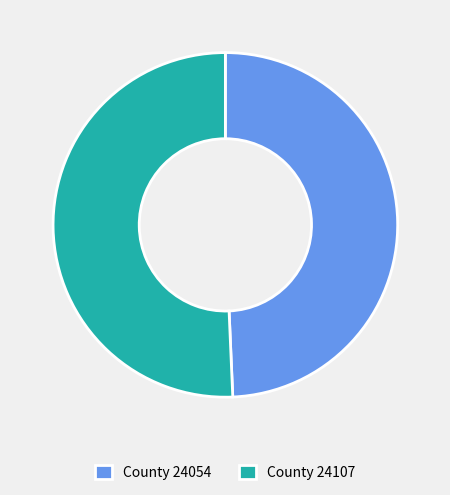

What is the largest slice in the pie chart?

County 24107